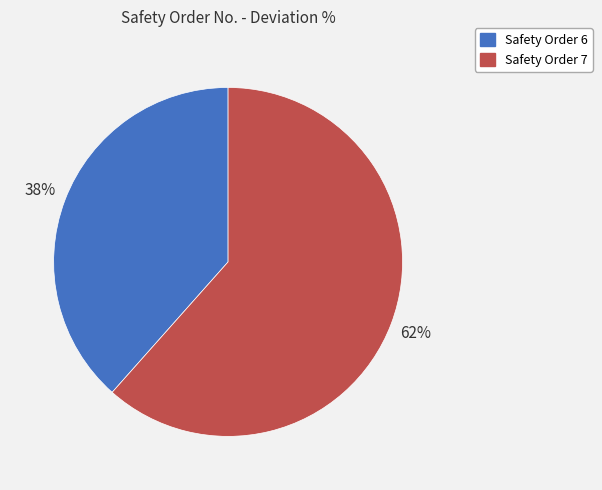

Count the number of slices in the pie.

2